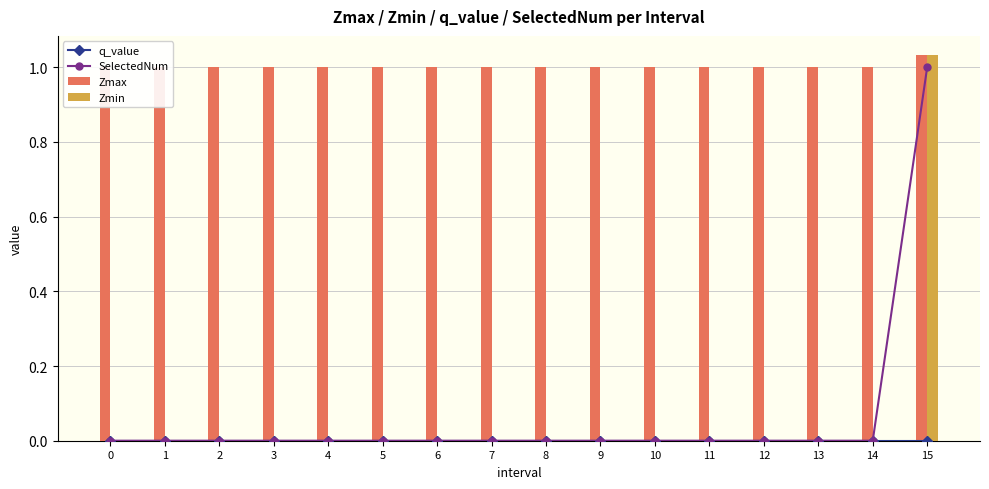

Which category has the highest value across all series?

15